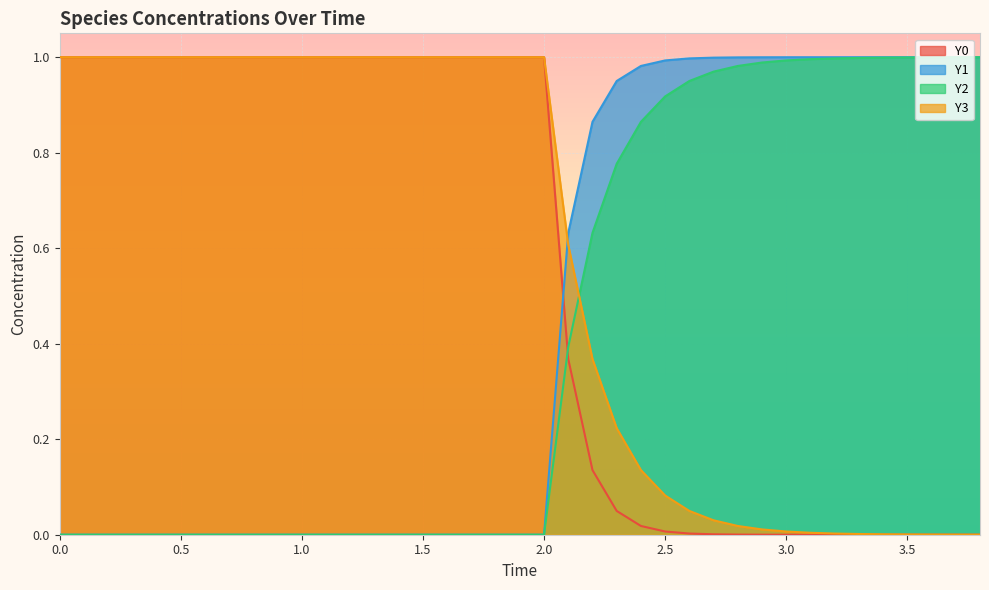

How many lines are shown in the chart?

4